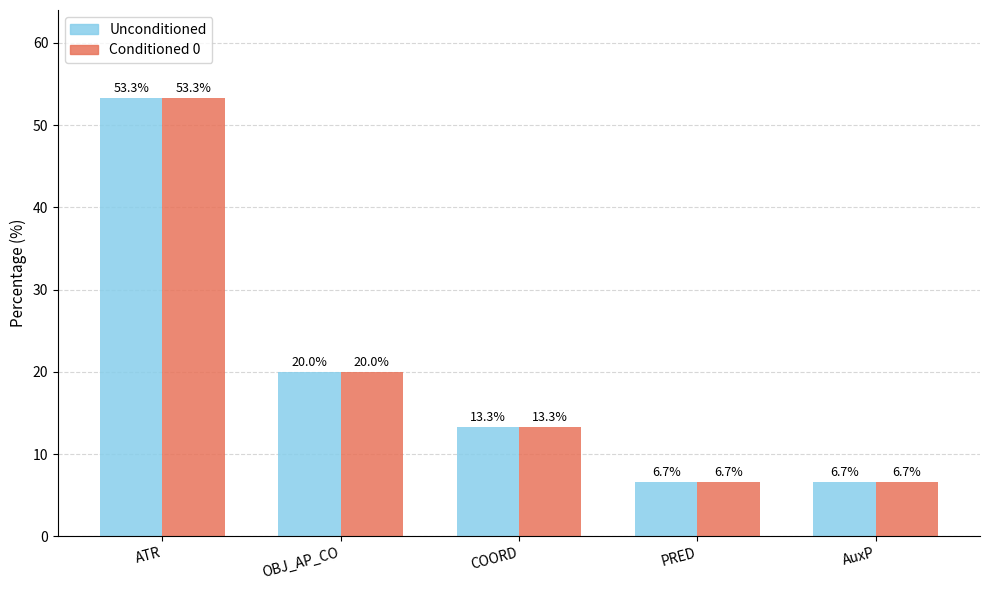

What is the label of the 4th bar from the right?

OBJ_AP_CO